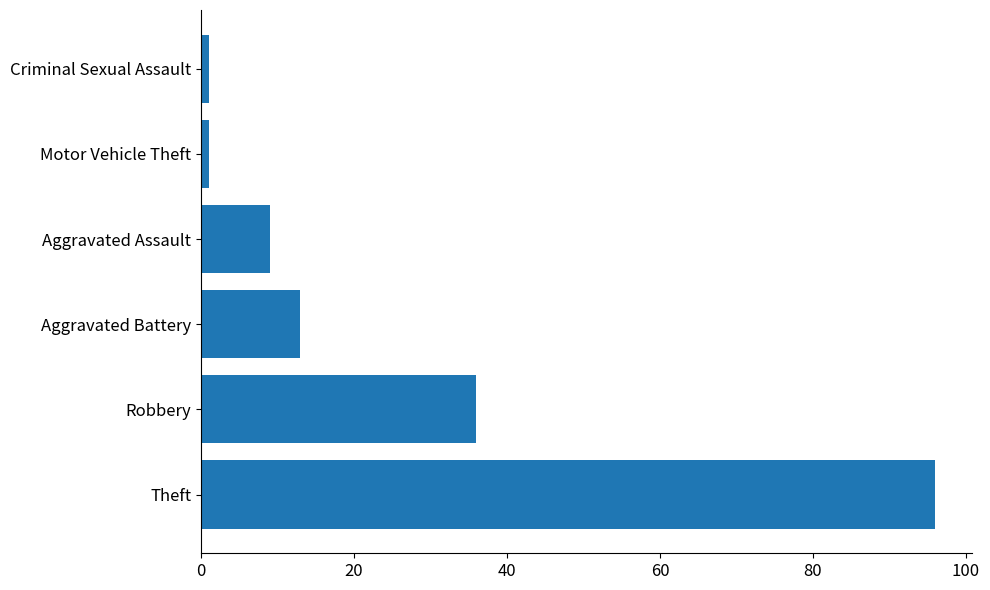

The chart shows a value of 13 at Aggravated Assault. True or false?

False